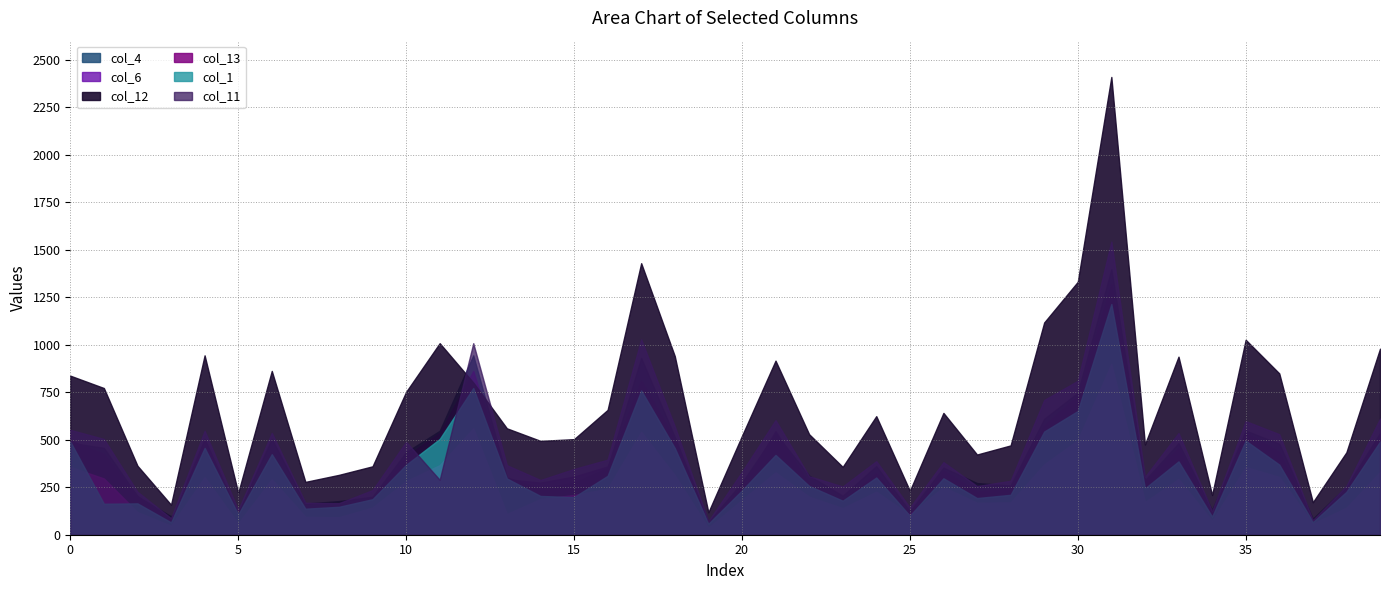

True or false: col_4 and col_6 intersect in this chart.

True